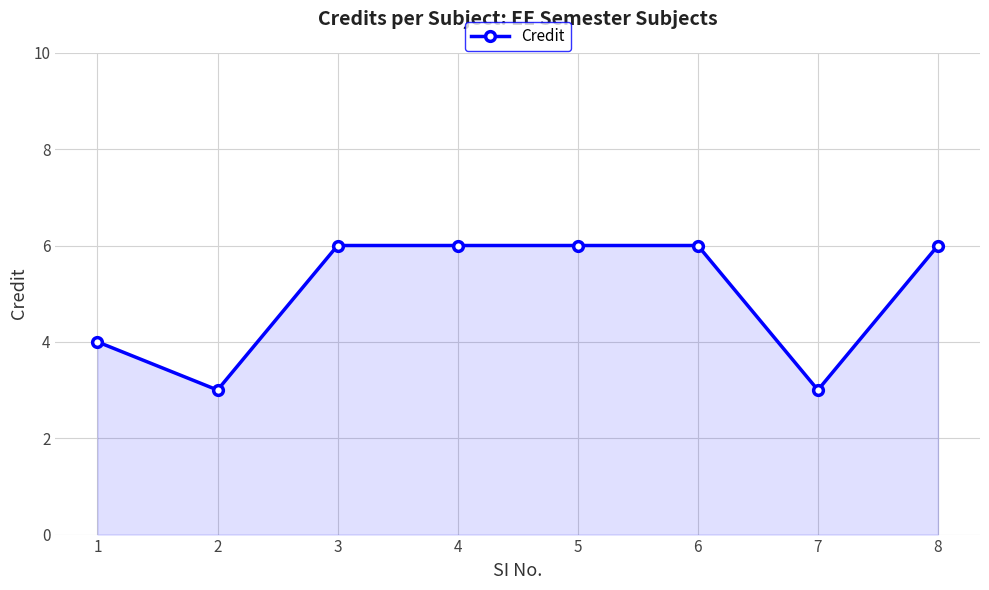

Where is the first local minimum?

2